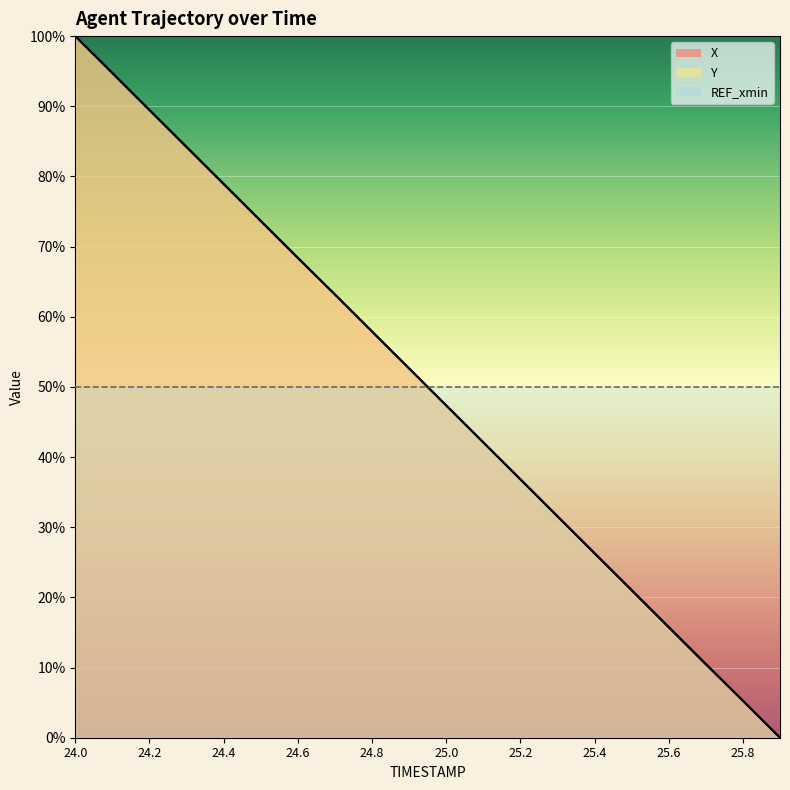

True or false: Y has a value of 79.0 at 24.4.

True